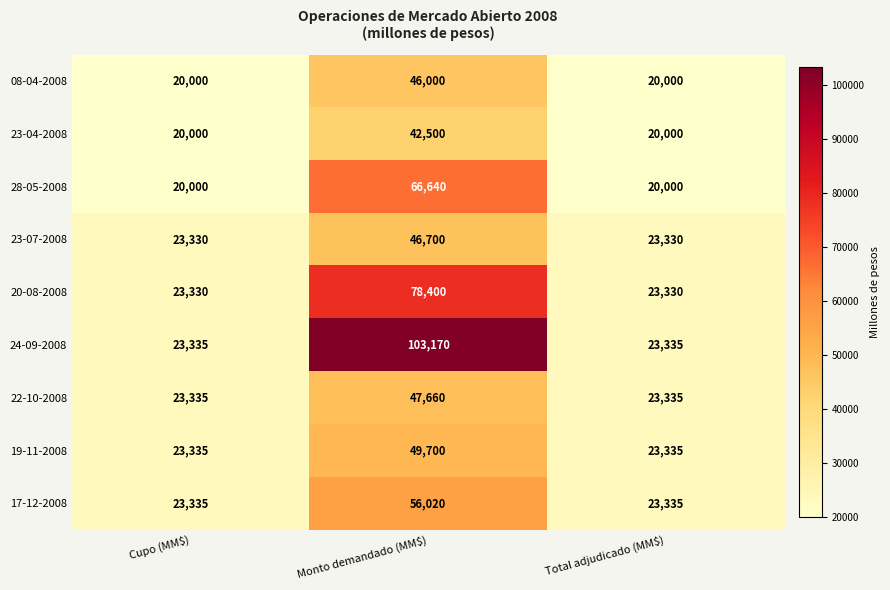

What is the difference between the highest and lowest values at Total adjudicado (MM$)?

3335